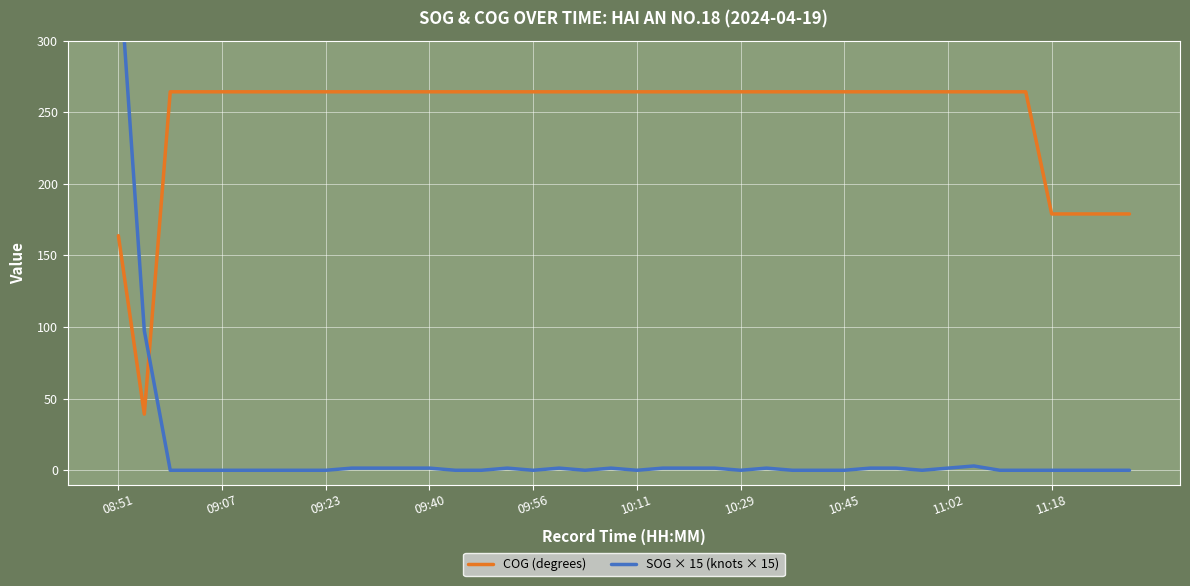

What is the value of the COG (degrees) point at the 1st from the left?

163.8